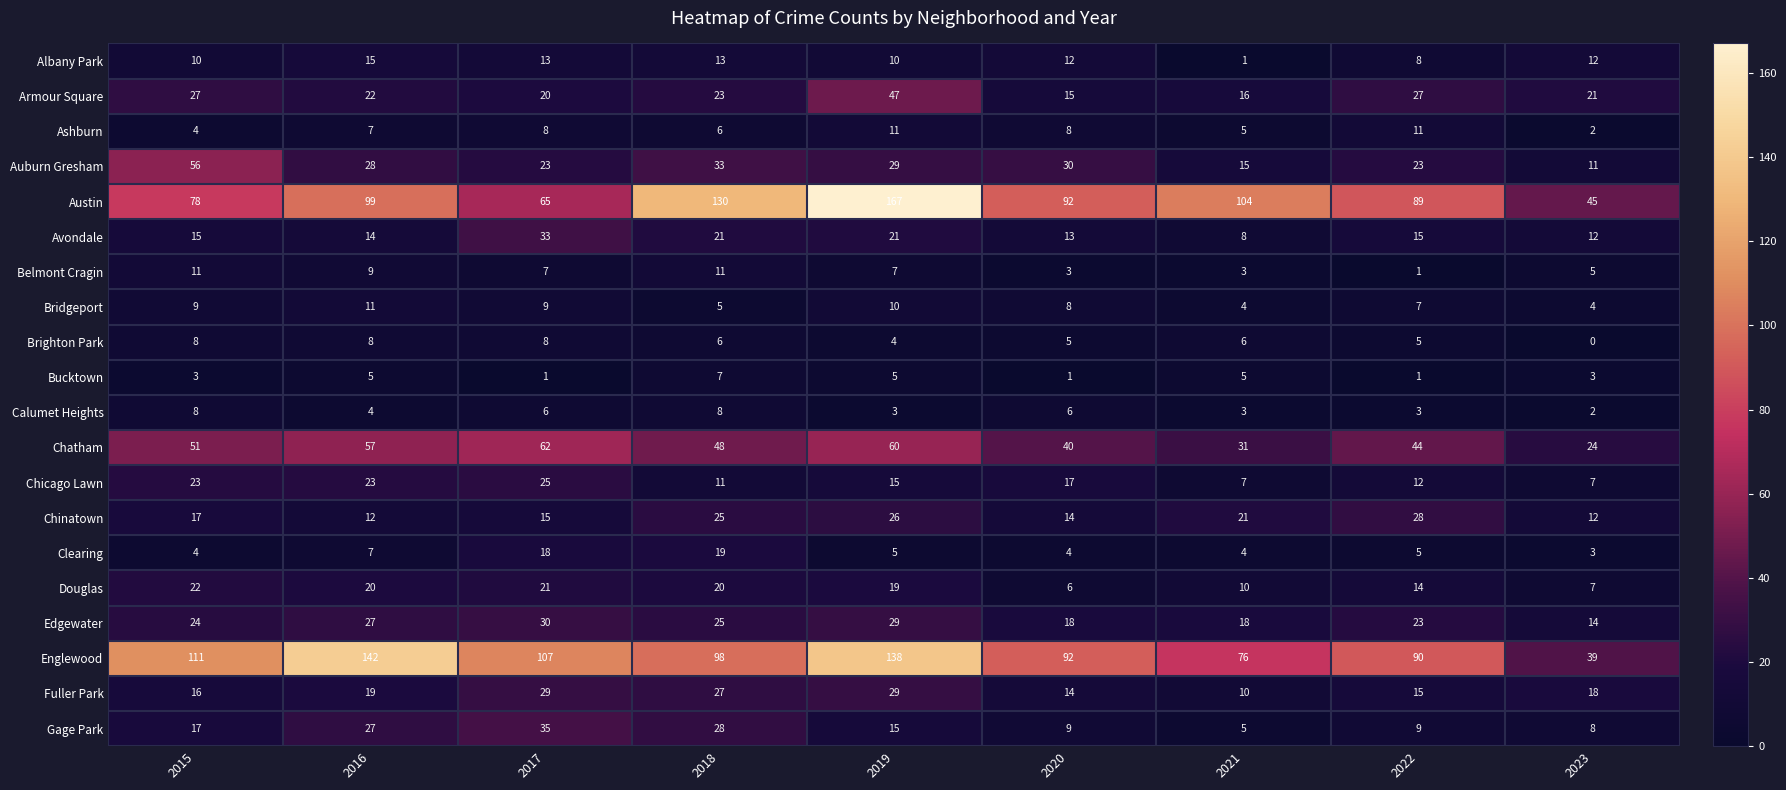

Count the Ashburn values in the range 5 to 8.

5